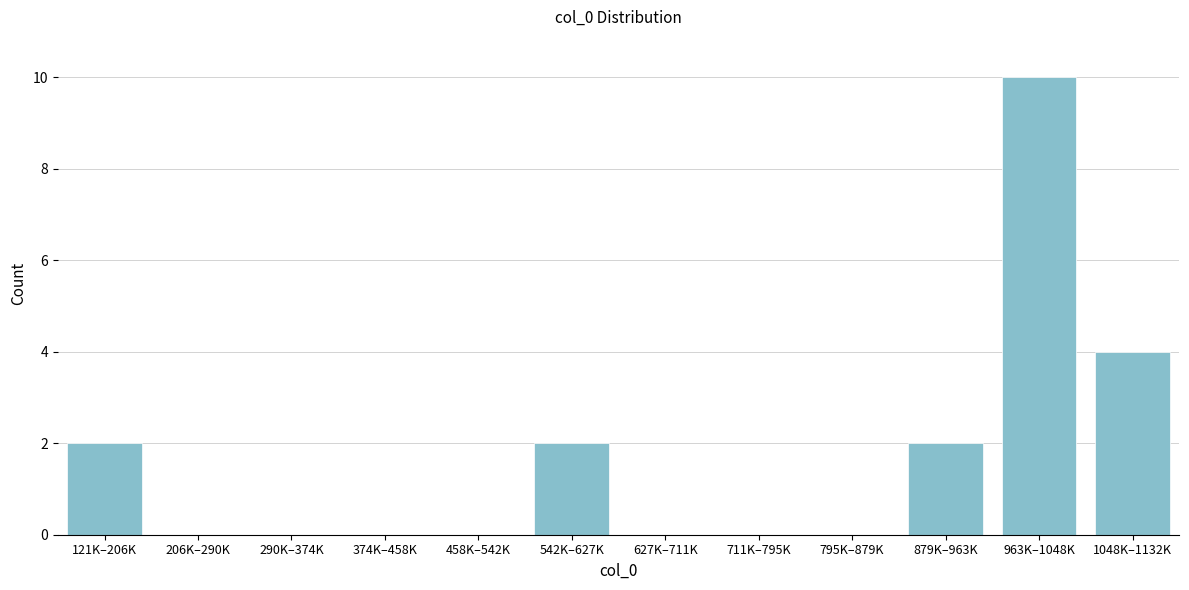

Reading left to right, list all the values displayed in this chart.

121K–206K=2	206K–290K=0	290K–374K=0	374K–458K=0	458K–542K=0	542K–627K=2	627K–711K=0	711K–795K=0	795K–879K=0	879K–963K=2	963K–1048K=10	1048K–1132K=4